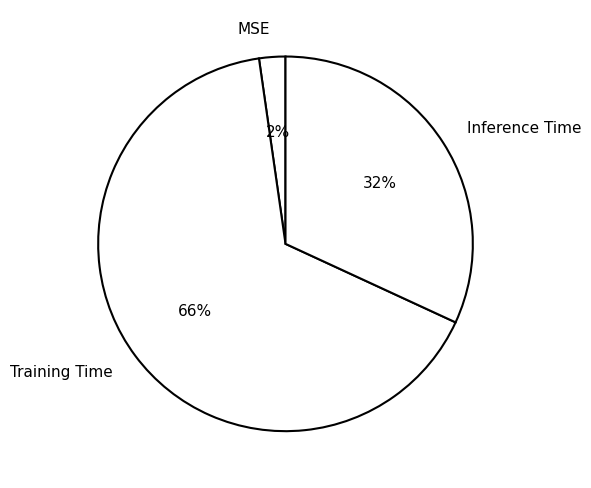

Which slice is the smallest?

MSE